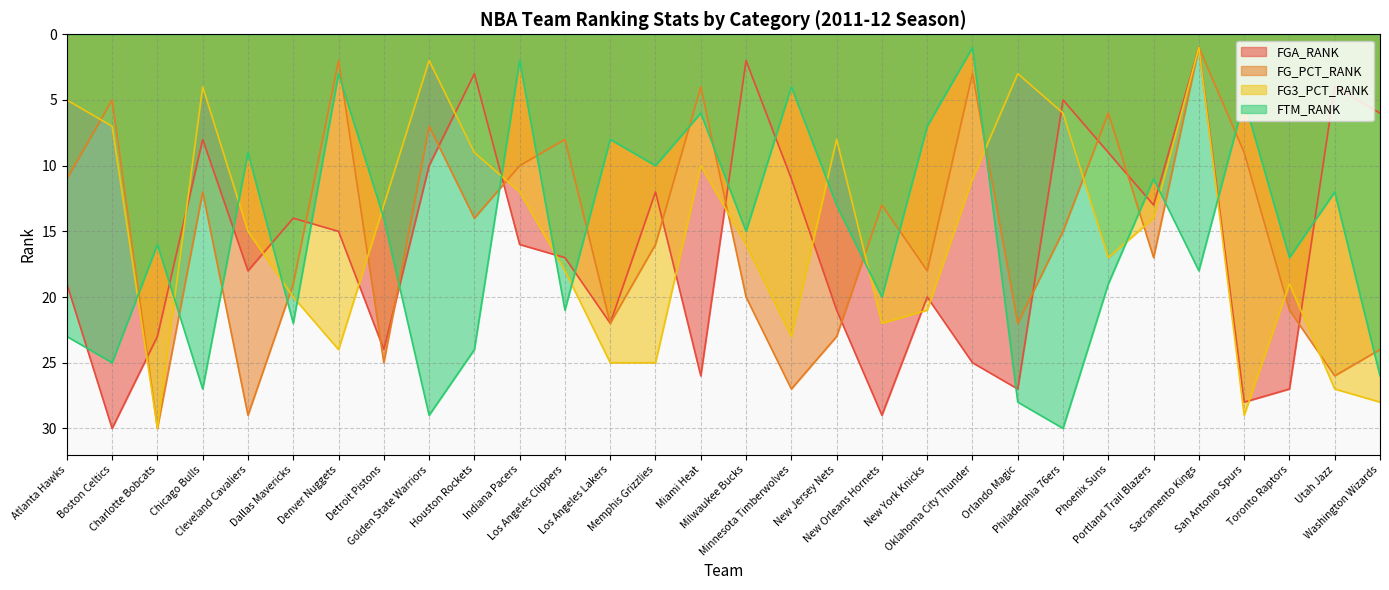

Between which two adjacent categories do FG3_PCT_RANK and FG_PCT_RANK first intersect?

Atlanta Hawks and Boston Celtics